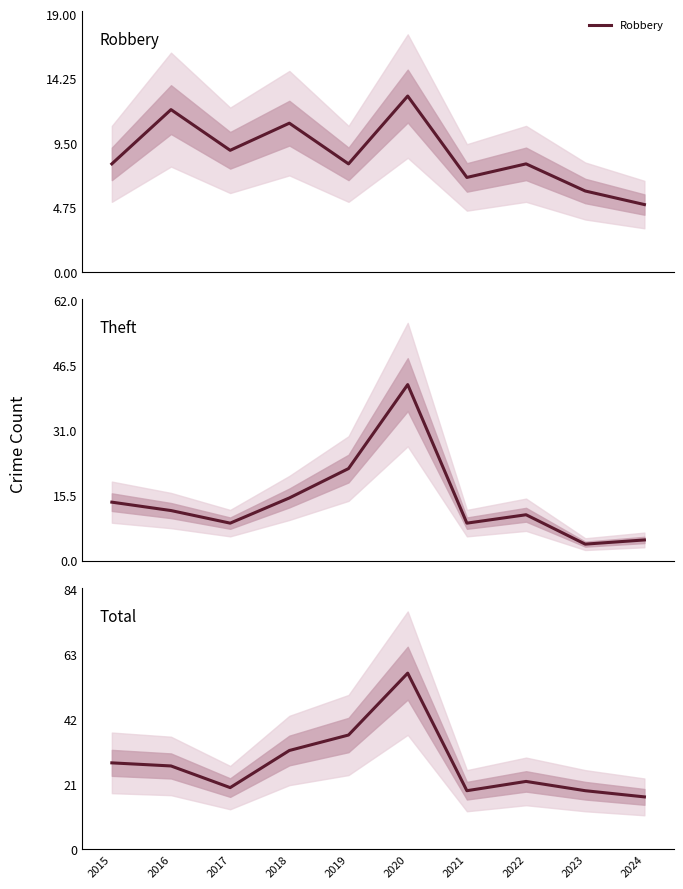

Reading right to left, extract all data points from this chart.

Robbery: 5	6	8	7	13	8	11	9	12	8
Theft: 5	4	11	9	42	22	15	9	12	14
Total: 17	19	22	19	57	37	32	20	27	28